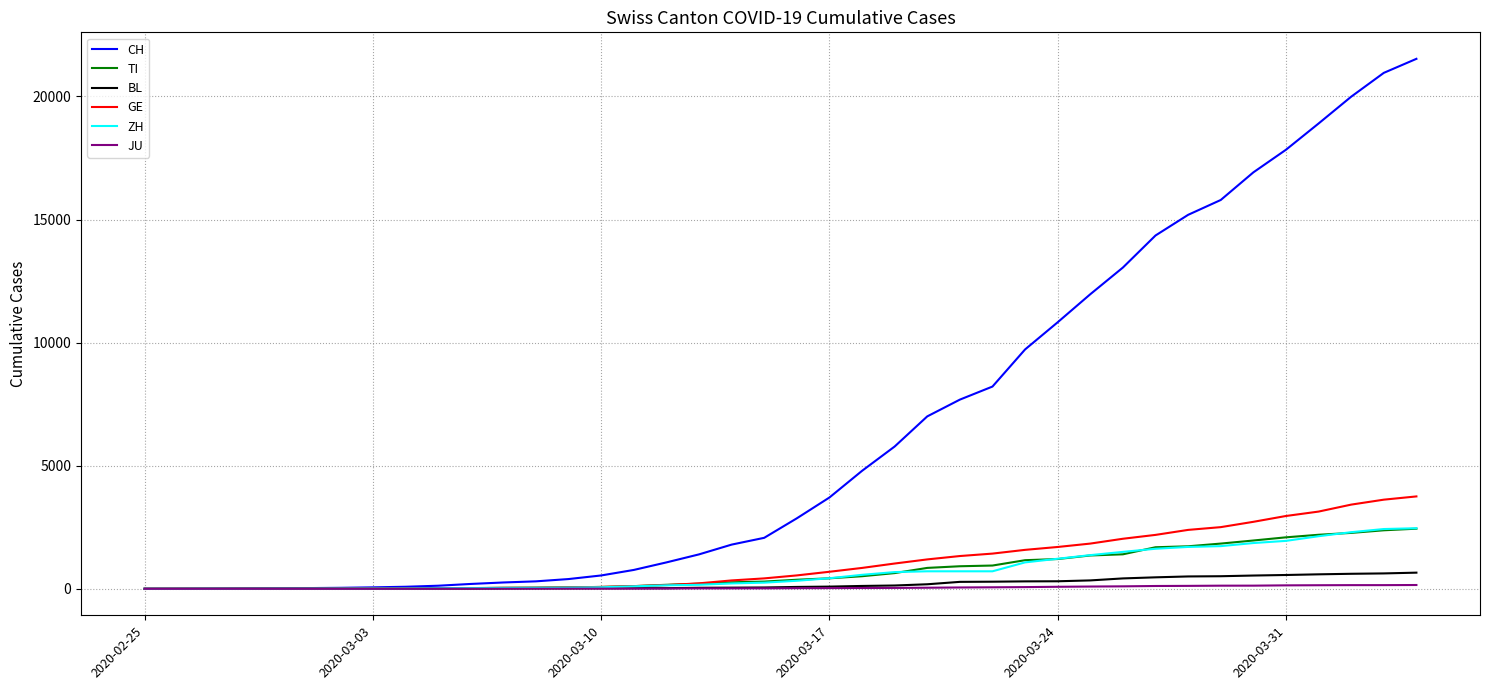

Which series has the largest total across all categories?

CH